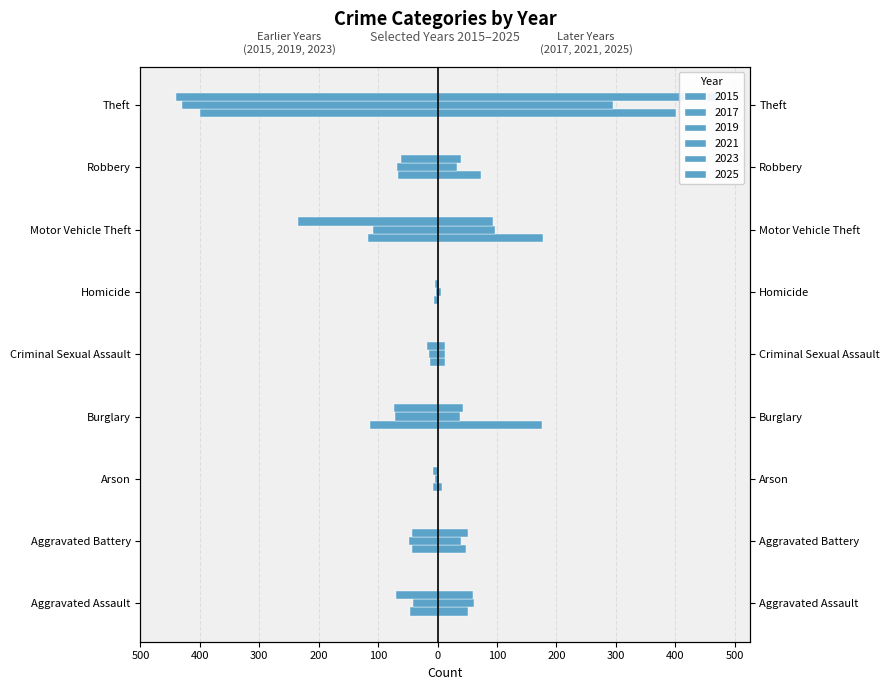

What is the label of the 4th bar from the right?

Homicide